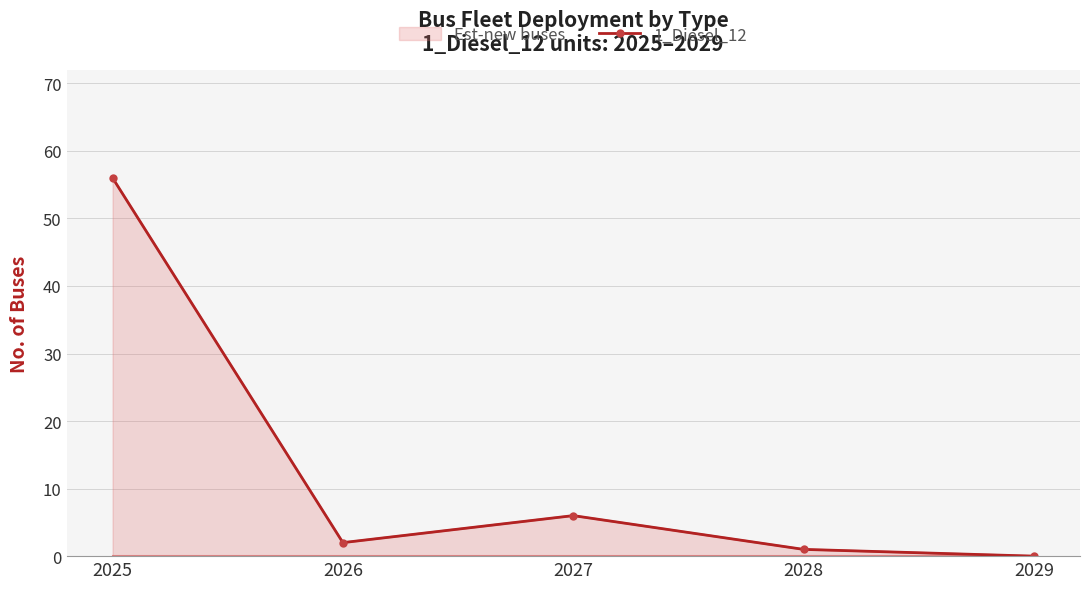

Count the number of data series in this chart.

1